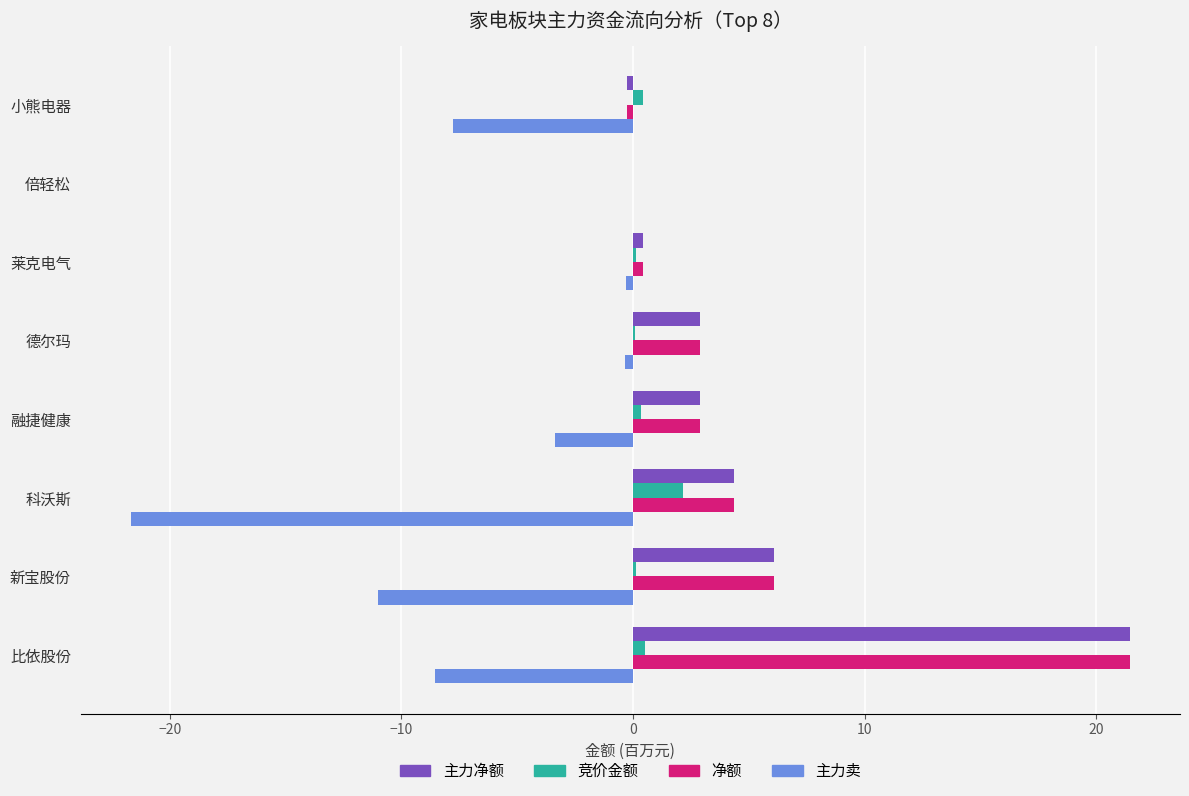

What is the sum of all 净额 values?

37.8